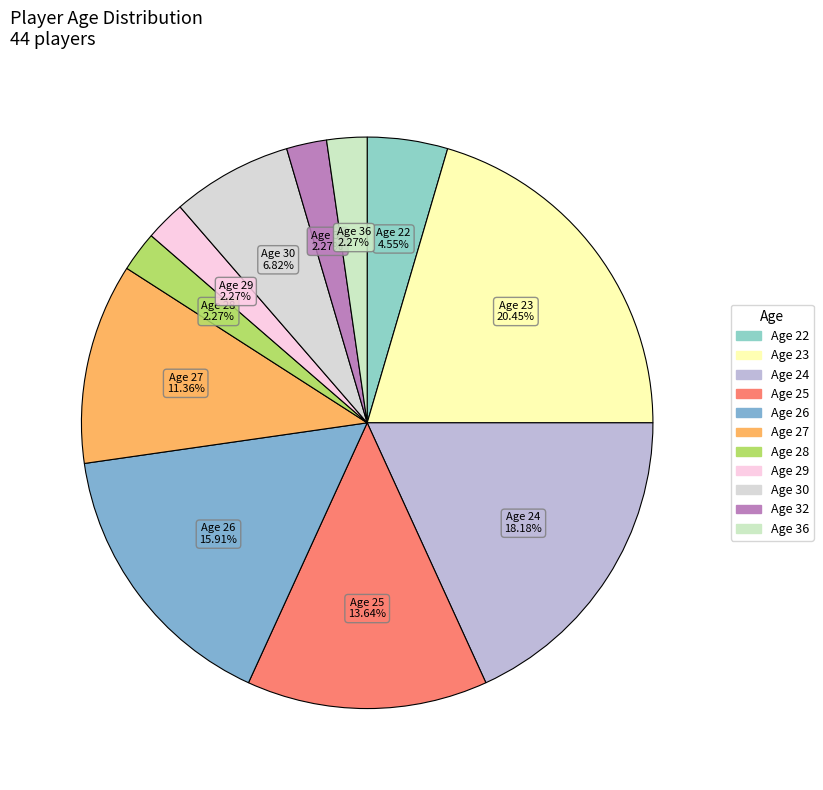

How many segments does this pie chart have?

11